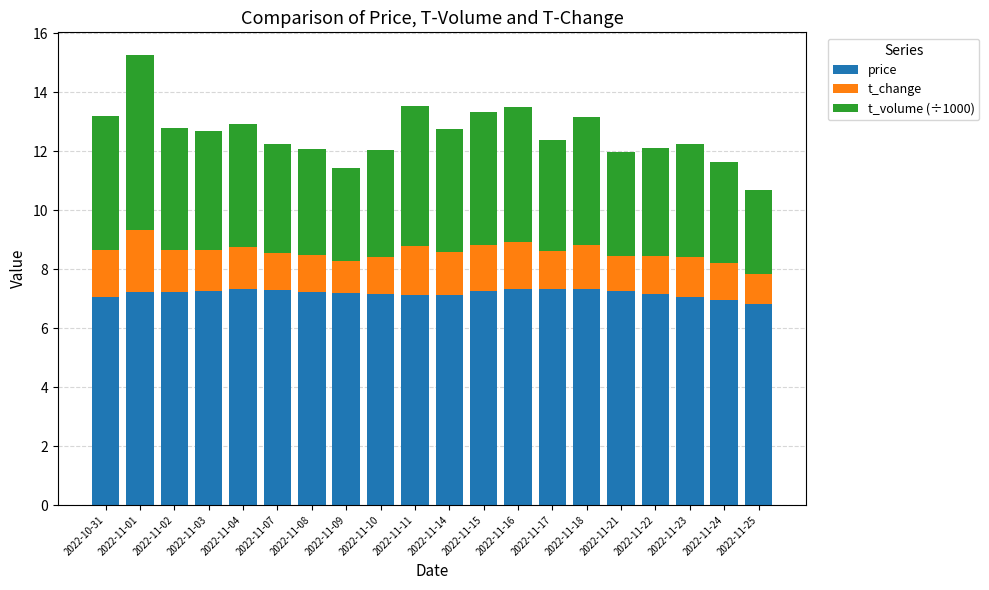

What is the lowest value of the price series?

6.8